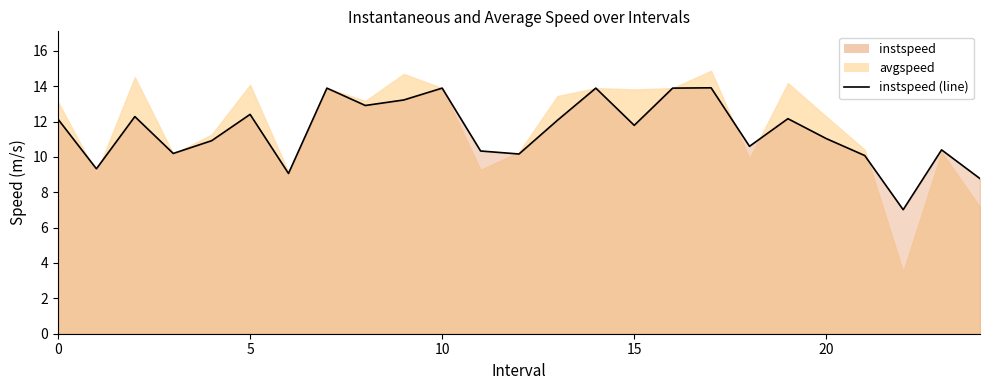

Is it true that the value at 7 is 20.7?

False